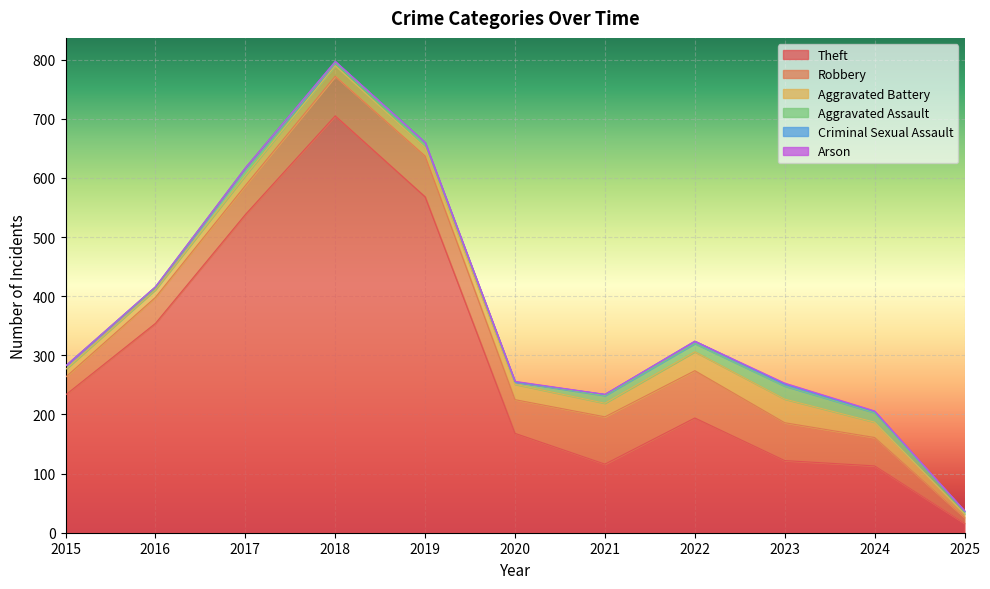

At 2023, list the series in order from smallest to largest.

Arson, Criminal Sexual Assault, Aggravated Assault, Aggravated Battery, Robbery, Theft